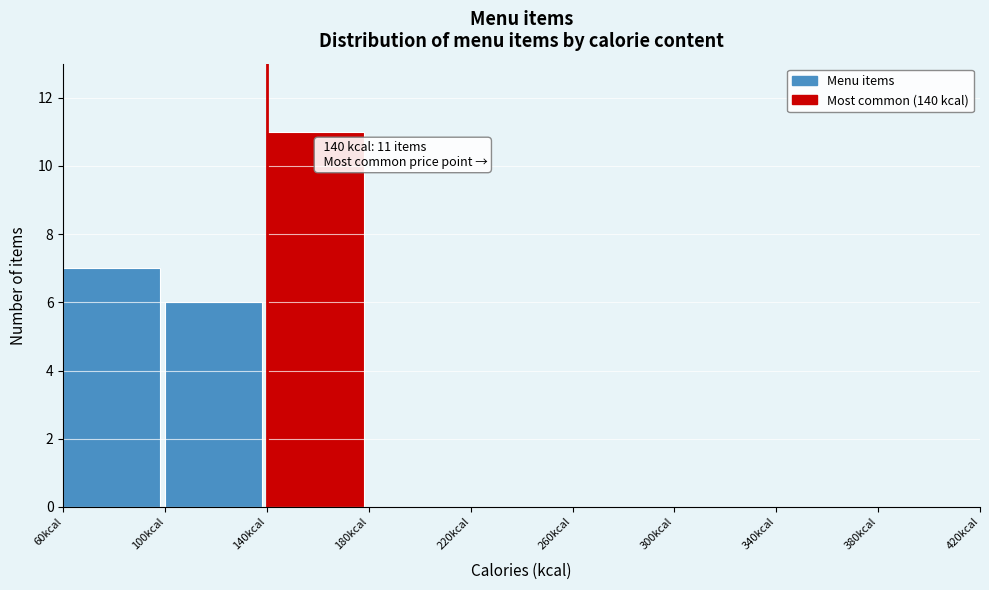

Which range on the x-axis has the tallest bar?

140 to 180